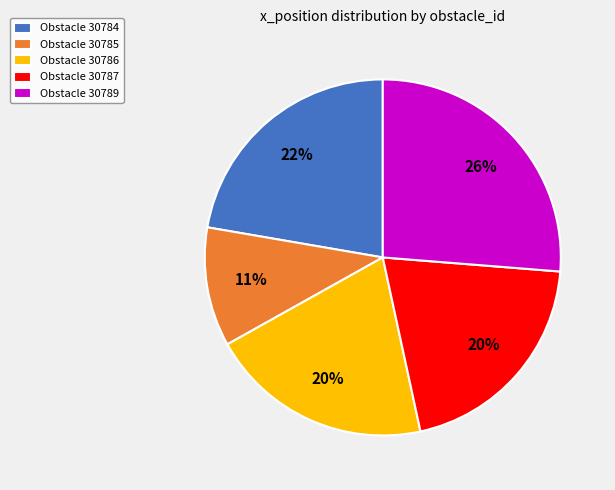

To the nearest percent, what portion does Obstacle 30786 represent?

20%